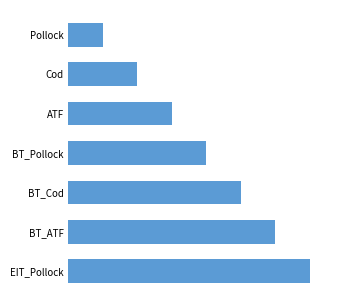

Does the chart contain any negative values?

No